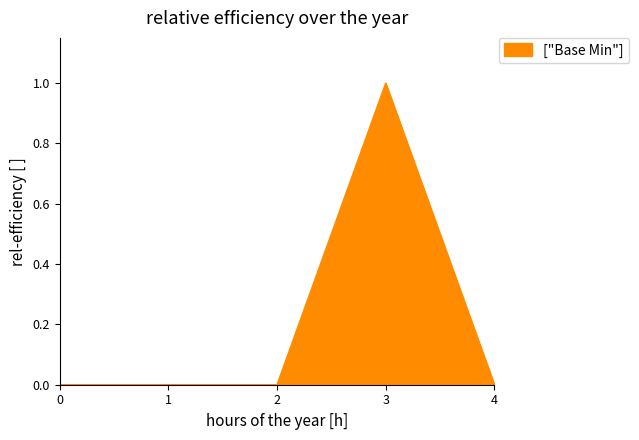

Does the chart have visible grid lines?

No